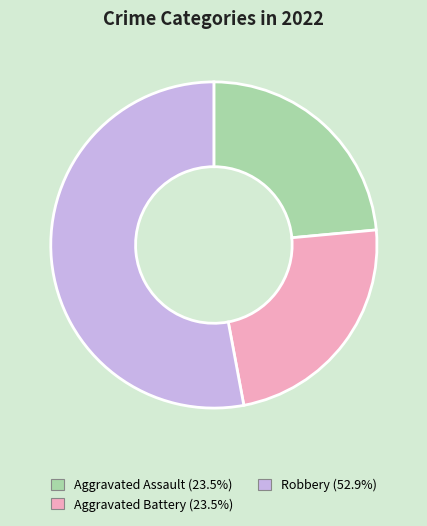

Is there a majority slice in this chart?

Yes